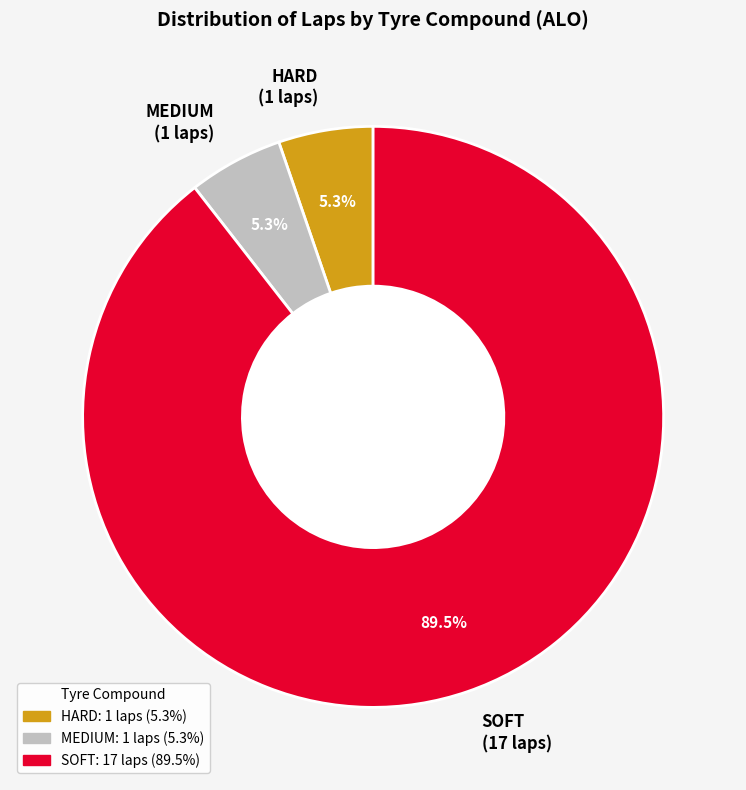

To the nearest percent, what is the combined percentage of SOFT and MEDIUM?

95%